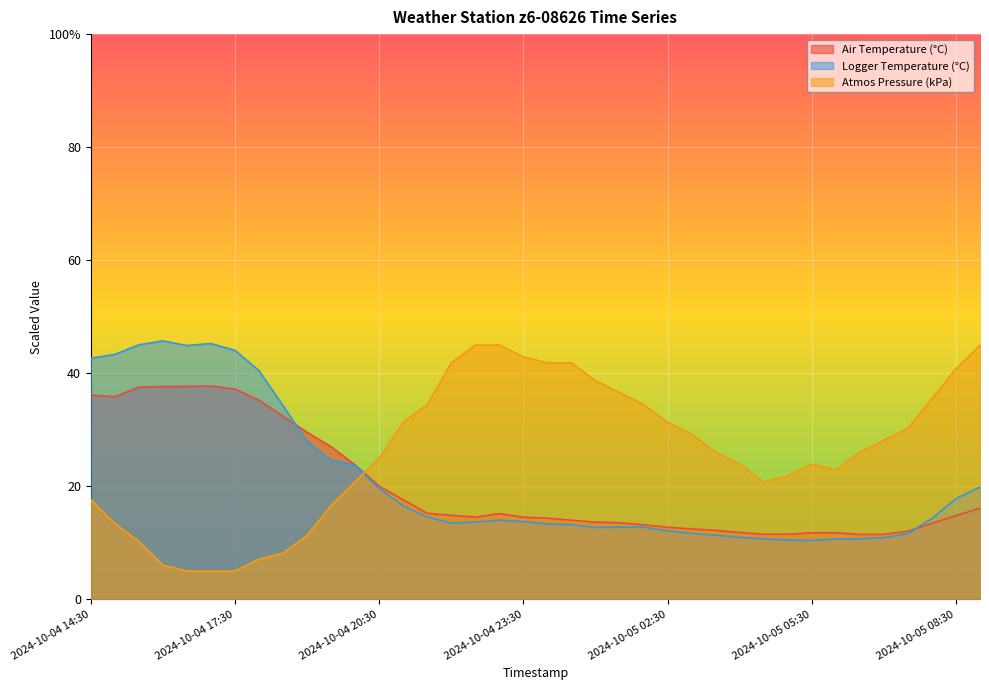

How many values in the Atmos Pressure (kPa) series exceed 26?

20